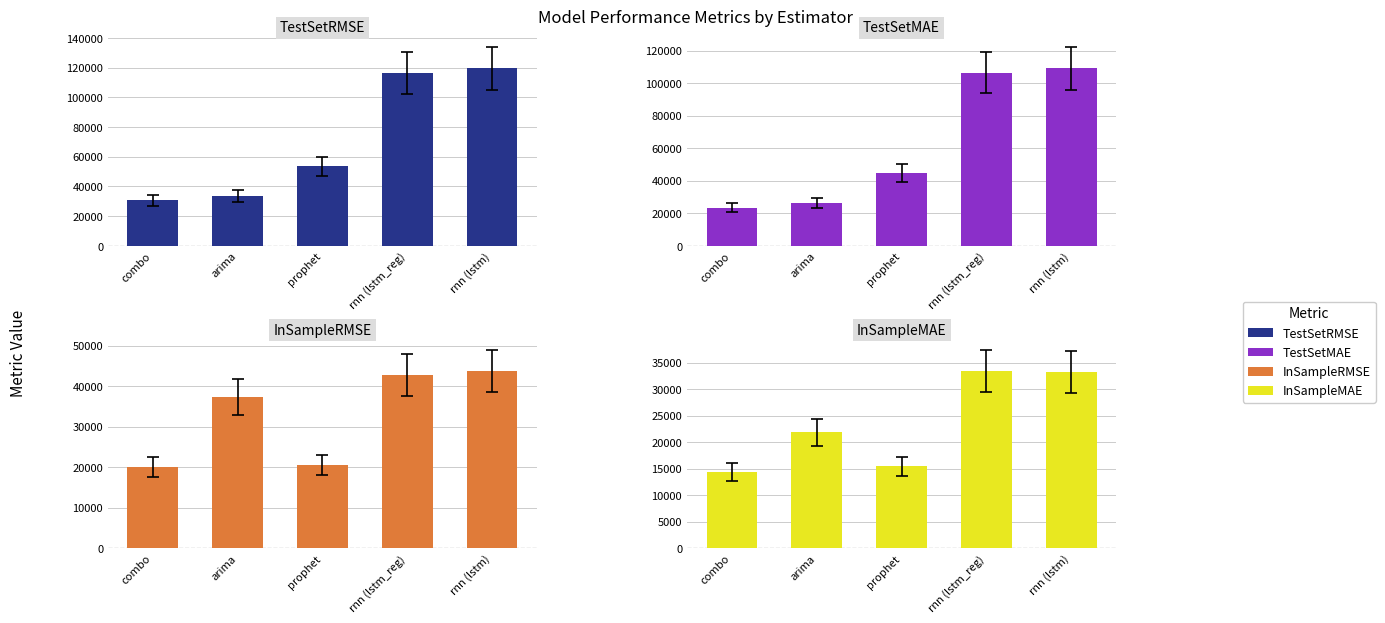

How many series are shown in this chart?

4